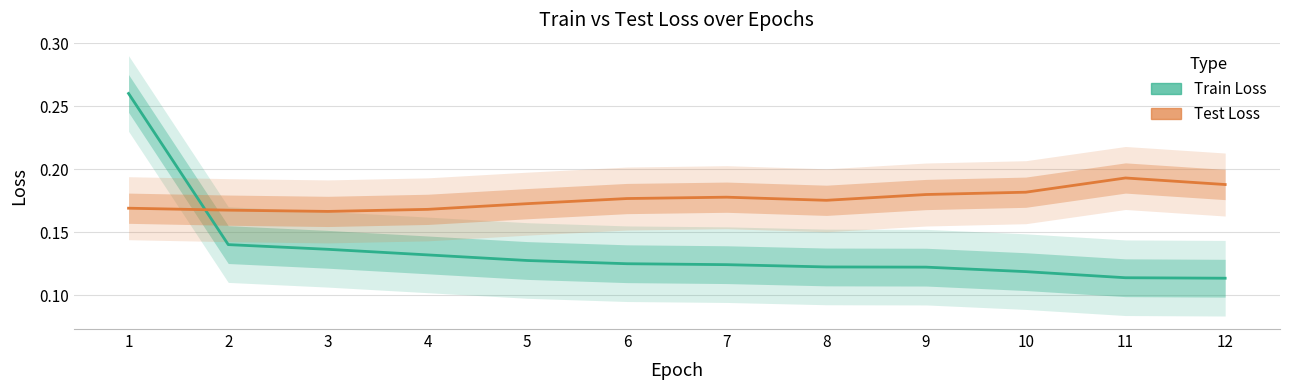

The Test Loss series shows 0.2 at 7. True or false?

True